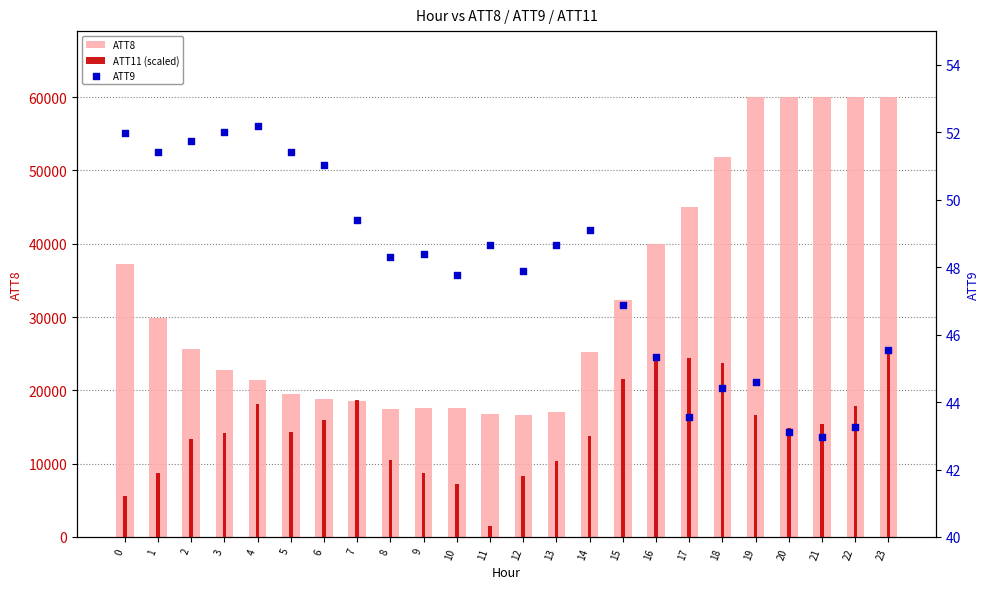

Which series reaches the maximum Y coordinate?

ATT8